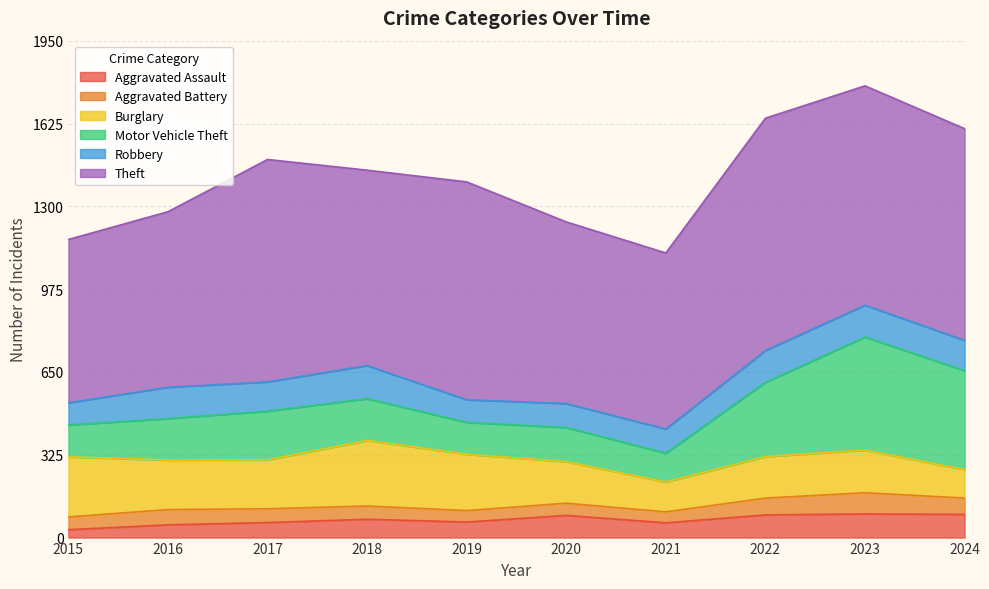

Which series has the largest total across all categories?

Theft